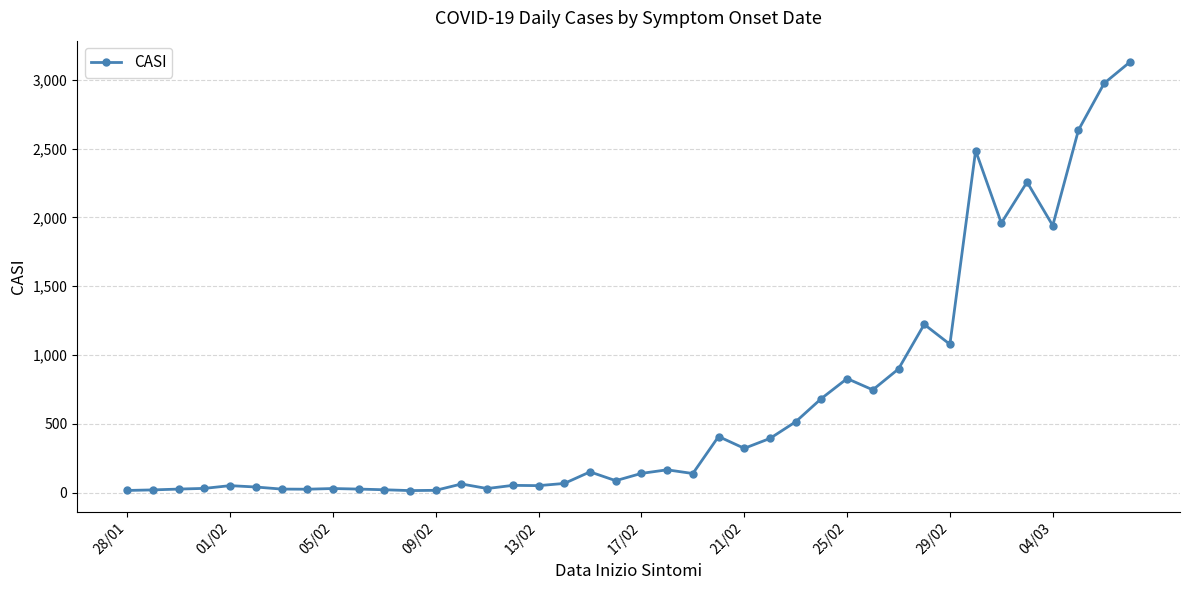

What is the greatest value displayed?

3129